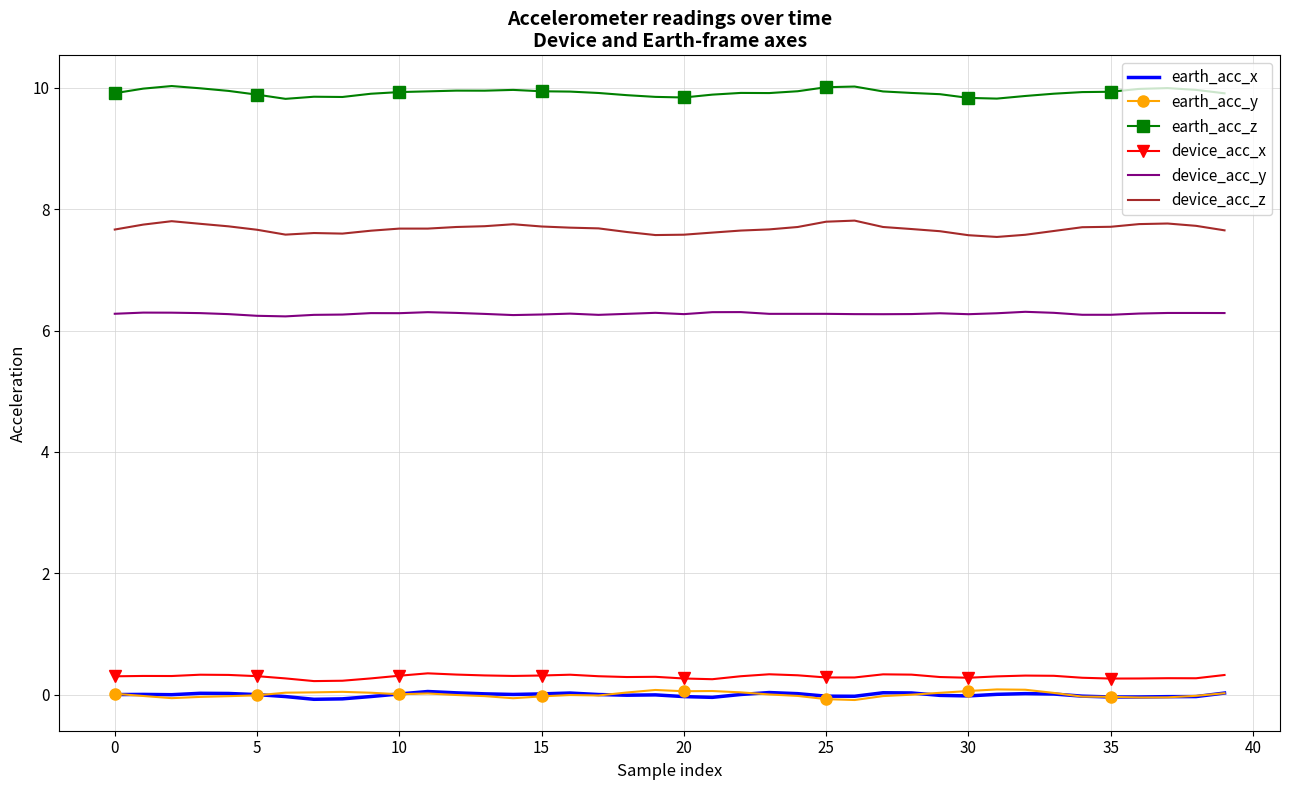

What is the average value of the device_acc_z series?

7.7